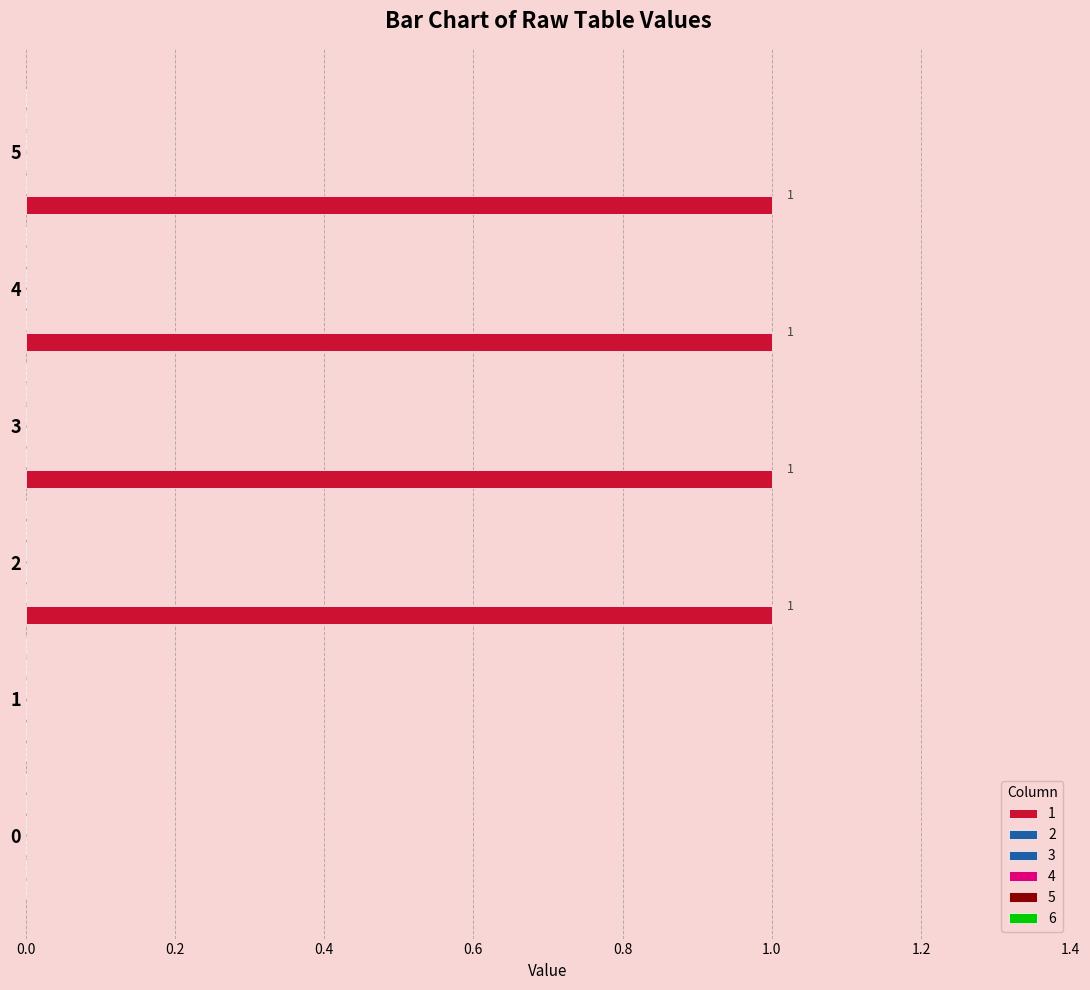

How many series are shown in this chart?

1